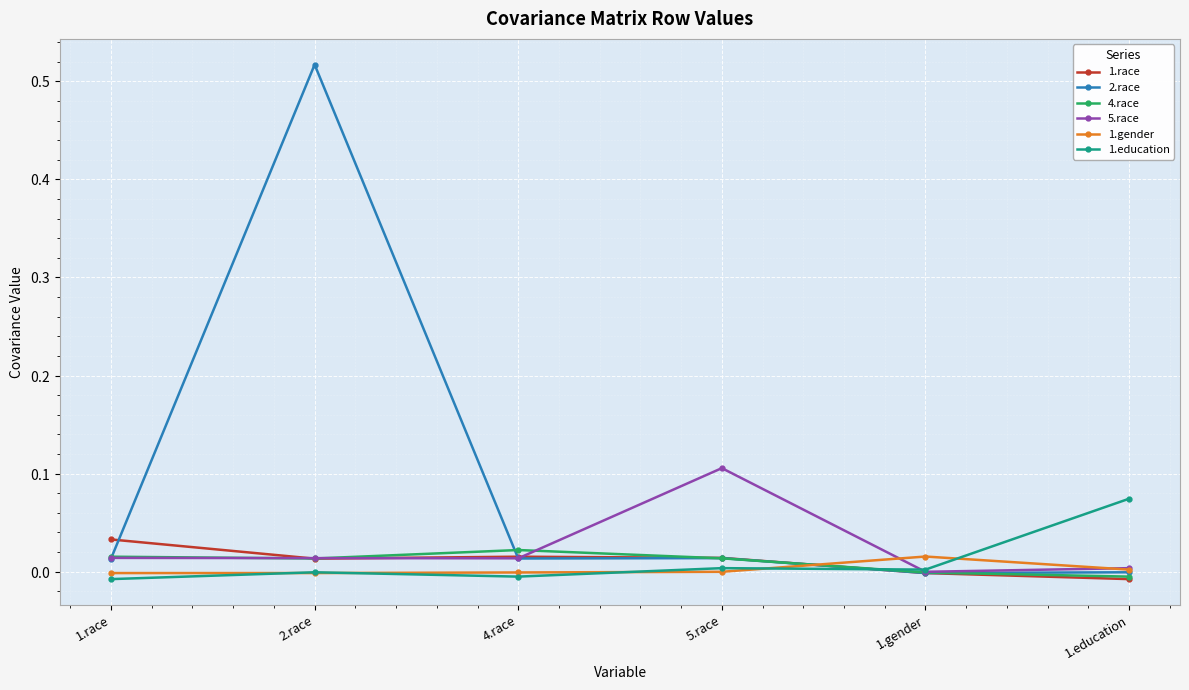

Which series ends up on top after the final intersection of 4.race and 5.race?

5.race